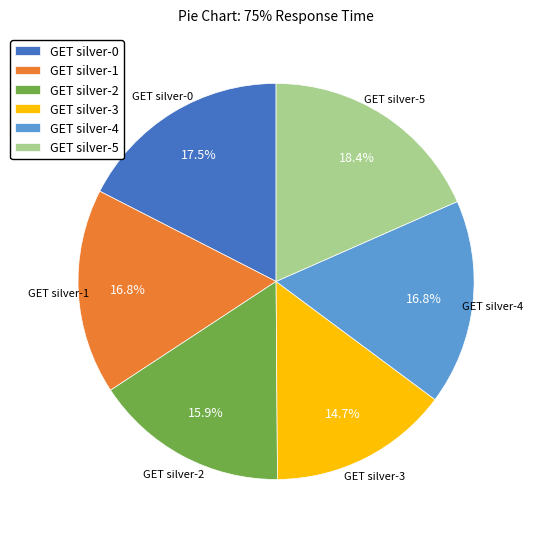

What is the total percentage of GET silver-3 and GET silver-1?

31.5%